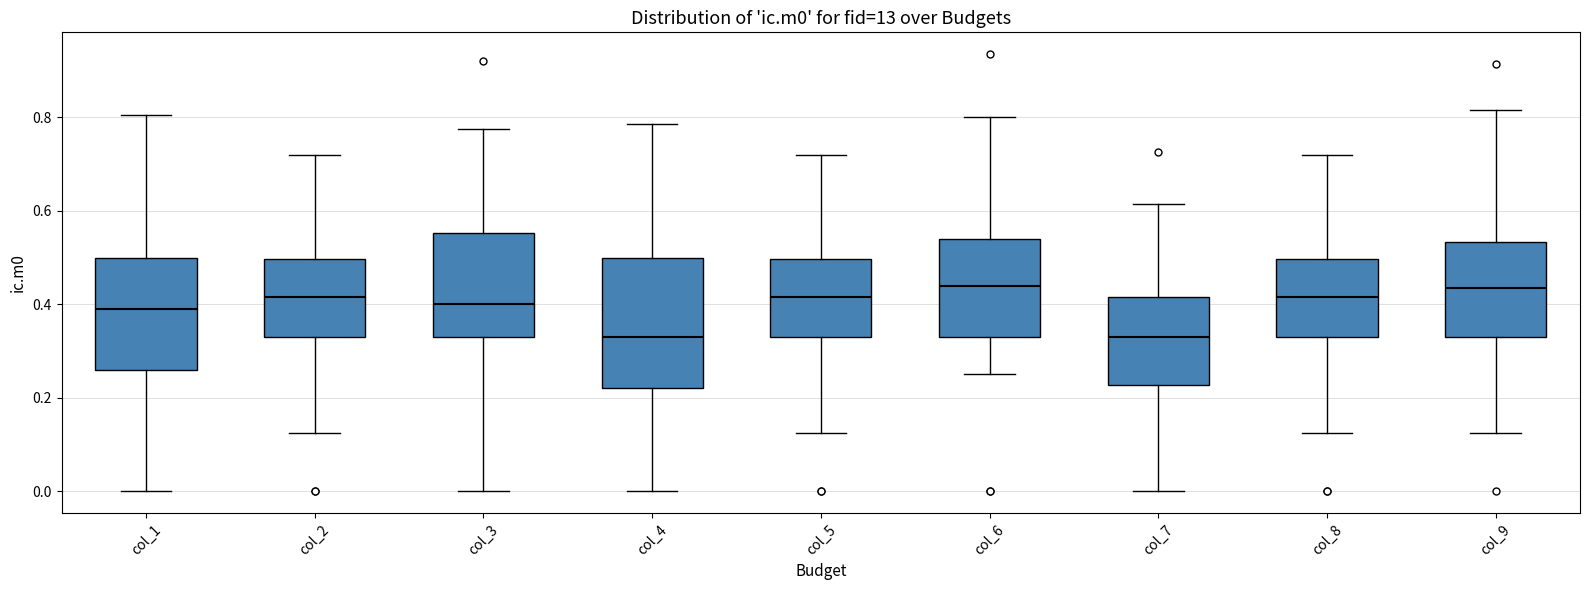

Reading left to right, transcribe this box plot: for each box, give where its median line is, the range the box spans, and where its two whiskers end, as read against the y-axis. The values are not printed on the chart, so give them approximately, as read against the axis.

col_1: median 0.40, box 0.26 to 0.50, whiskers 0.00 to 0.80
col_2: median 0.42, box 0.34 to 0.50, whiskers 0.12 to 0.72
col_3: median 0.40, box 0.34 to 0.56, whiskers 0.00 to 0.78
col_4: median 0.34, box 0.22 to 0.50, whiskers 0.00 to 0.78
col_5: median 0.42, box 0.34 to 0.50, whiskers 0.12 to 0.72
col_6: median 0.44, box 0.34 to 0.54, whiskers 0.26 to 0.80
col_7: median 0.34, box 0.22 to 0.42, whiskers 0.00 to 0.62
col_8: median 0.42, box 0.34 to 0.50, whiskers 0.12 to 0.72
col_9: median 0.44, box 0.34 to 0.54, whiskers 0.12 to 0.82